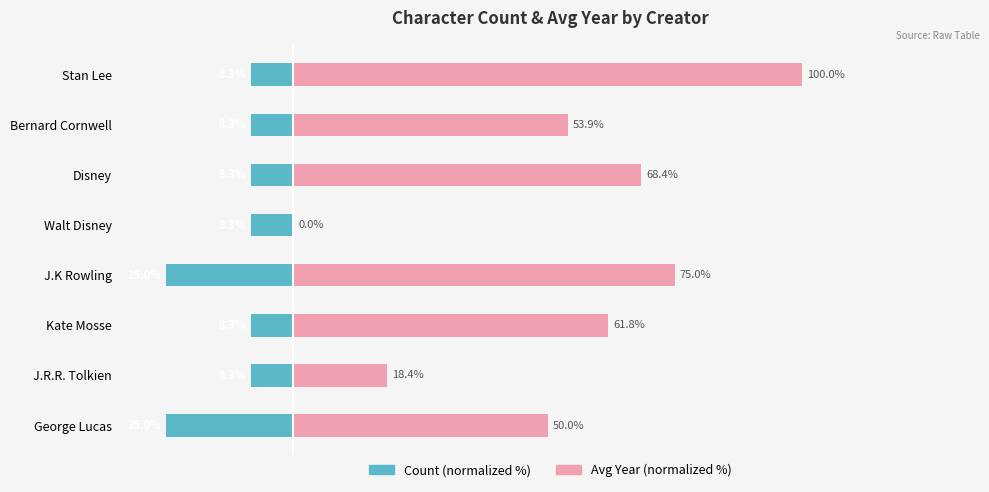

What is the maximum value shown in the chart?

100.0